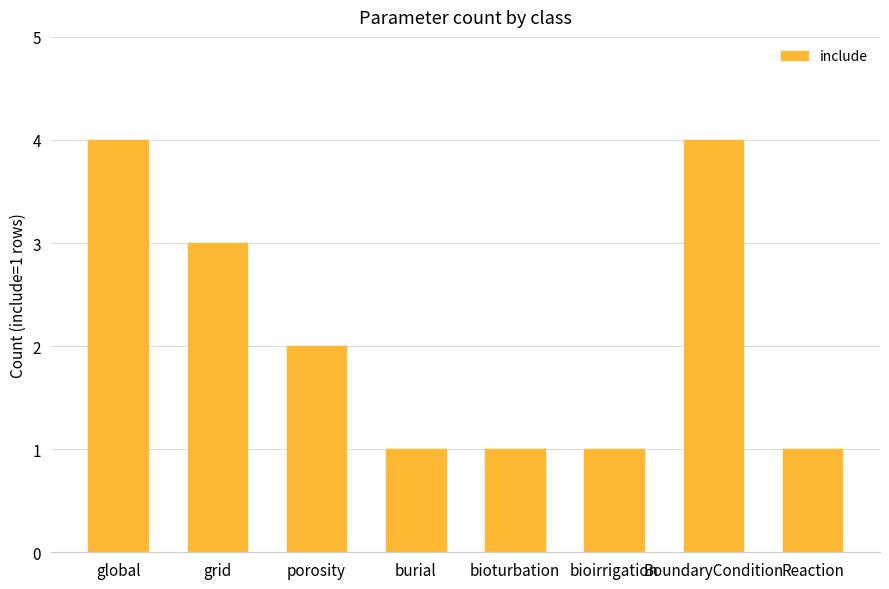

Is it true that the value at BoundaryCondition is 2?

False